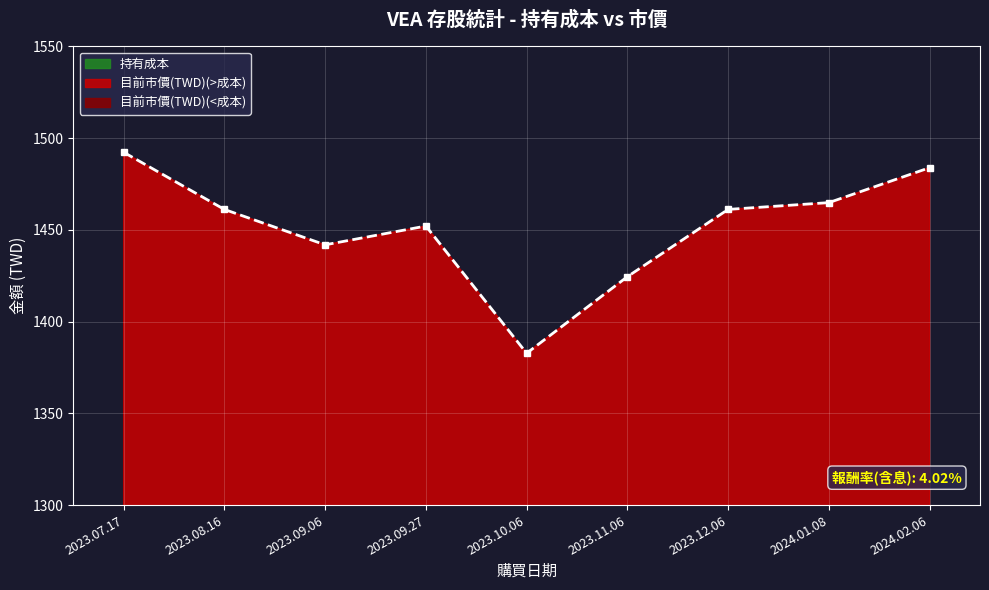

True or false: 持有成本 and 目前市價(TWD) cross at least once.

False